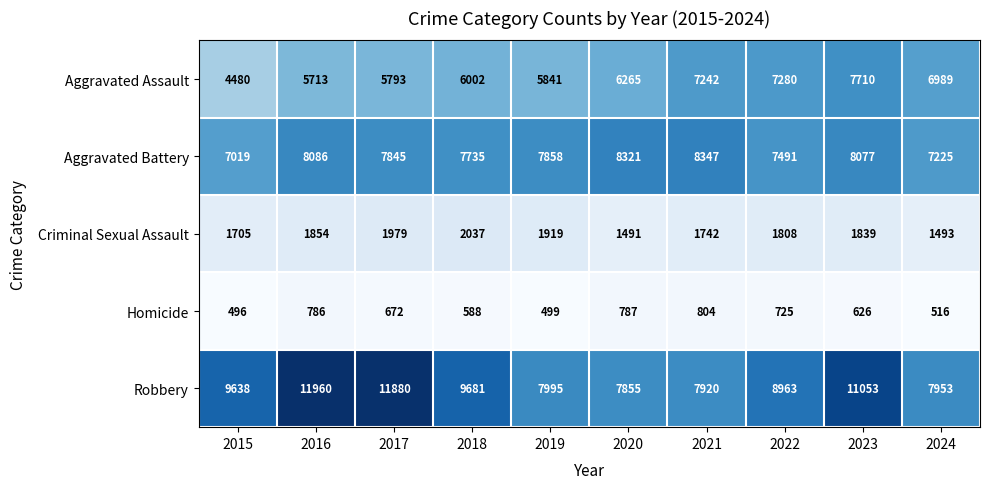

At which category is the sum across all series the highest?

2023